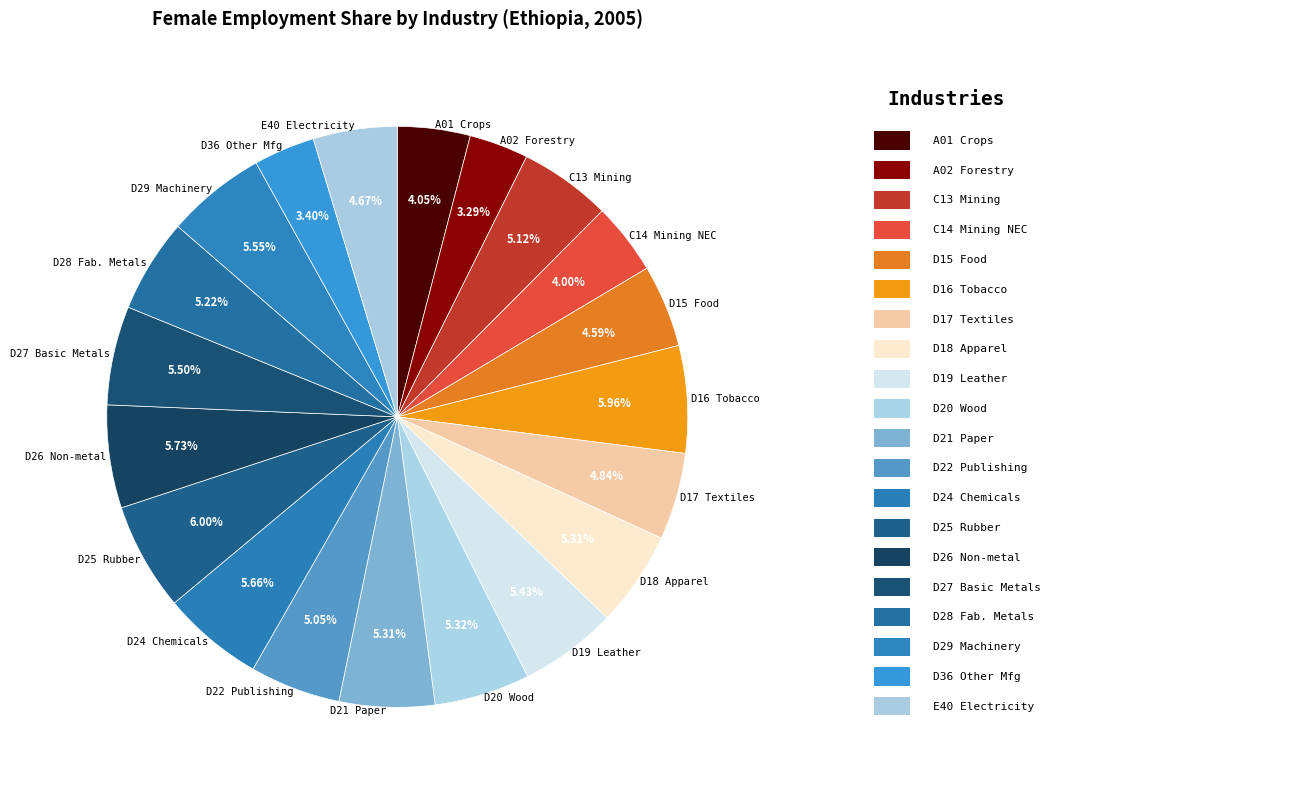

Combined, do D24 Chemicals and D29 Machinery account for over 50%?

No